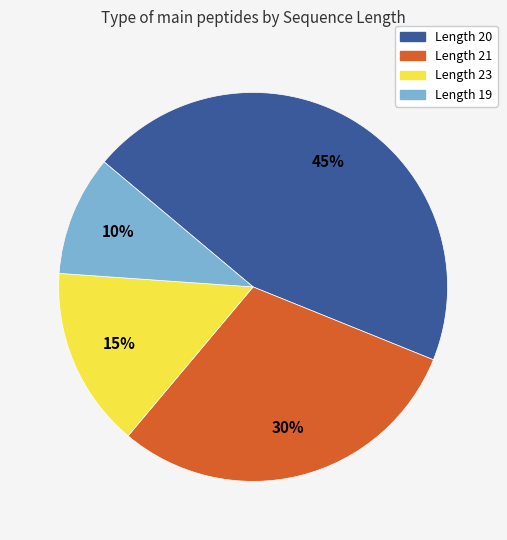

How many segments does this pie chart have?

4